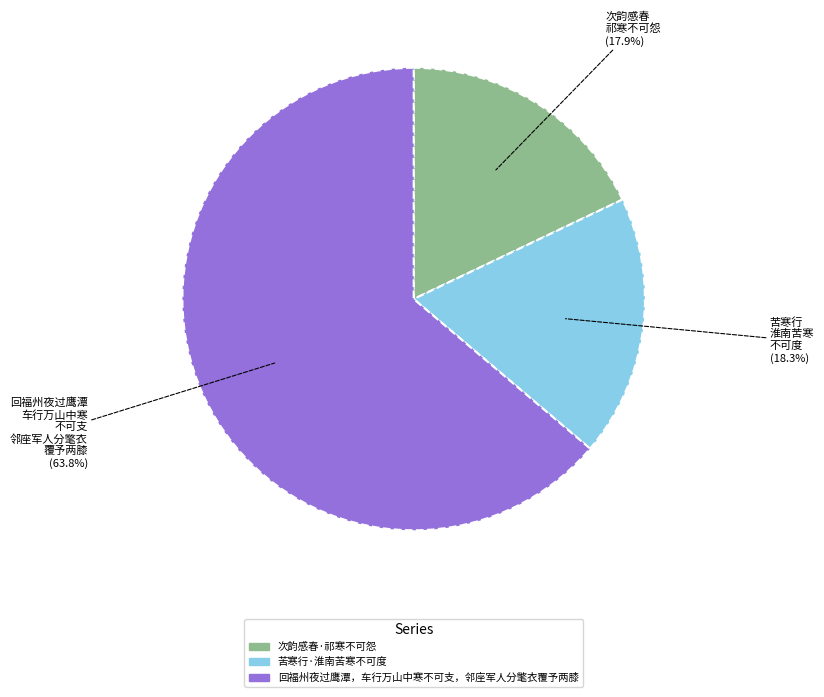

Between 苦寒行·淮南苦寒不可度 and 回福州夜过鹰潭，车行万山中寒不可支，邻座军人分氅衣覆予两膝, which is larger?

回福州夜过鹰潭，车行万山中寒不可支，邻座军人分氅衣覆予两膝